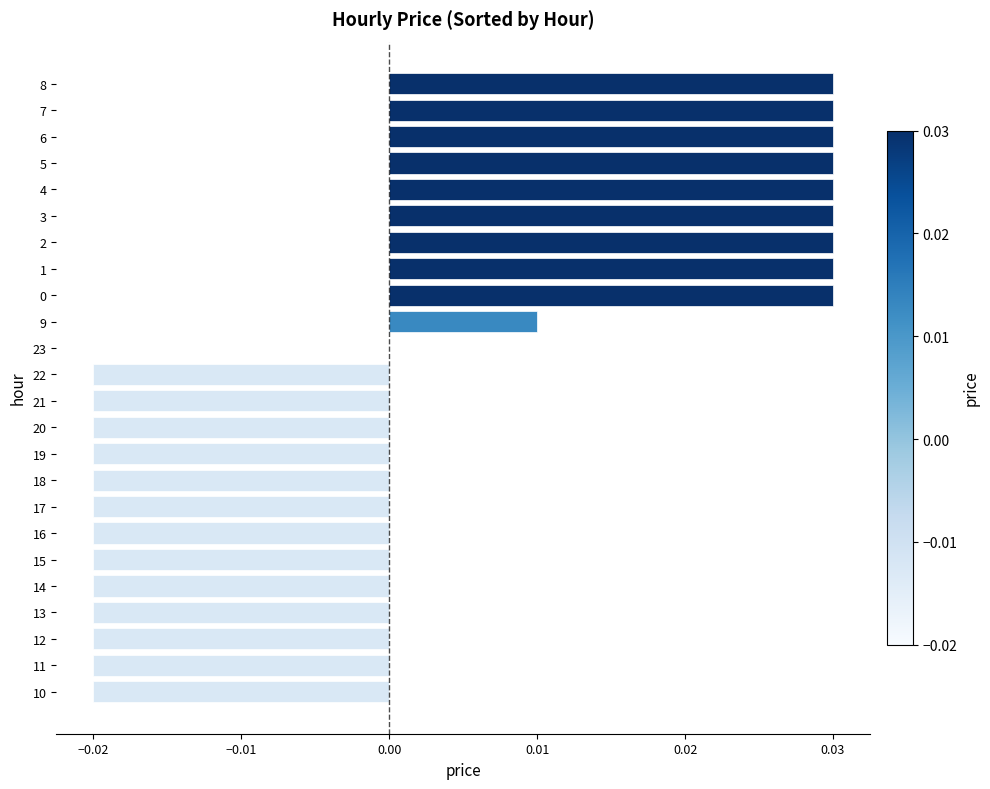

Which has a higher value, 11 or 3?

3